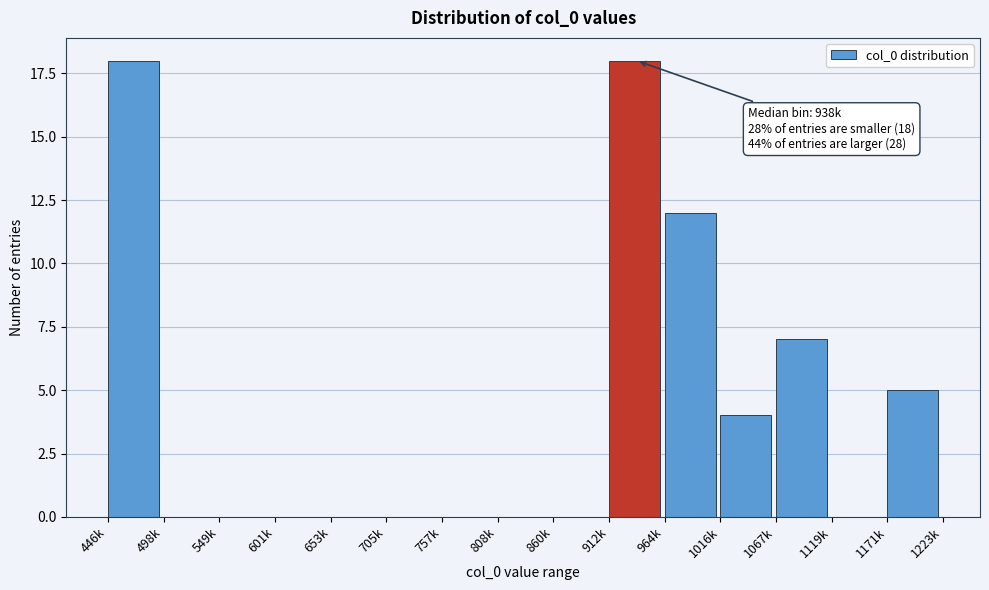

Reading left to right, what are all the values shown in this chart?

446k=18	498k=0	549k=0	601k=0	653k=0	705k=0	757k=0	808k=0	860k=0	912k=18	964k=12	1016k=4	1067k=7	1119k=0	1171k=5